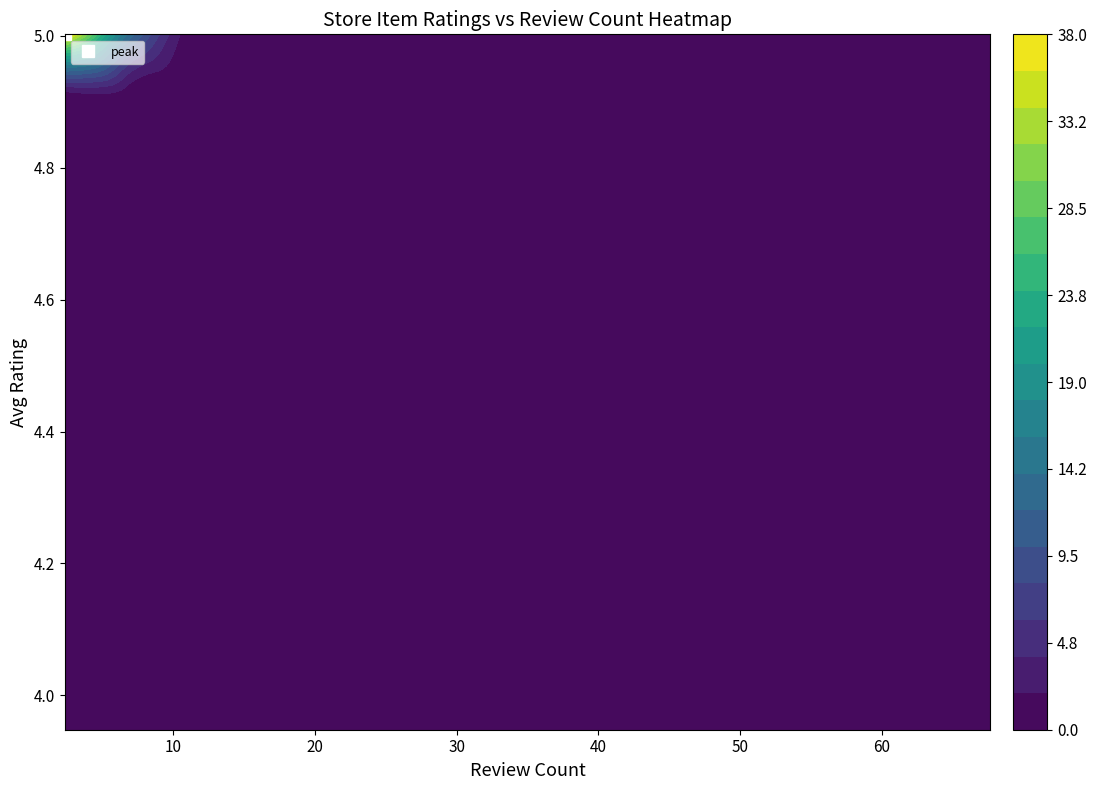

The value of review_counts at 7 is 9.0. True or false?

True